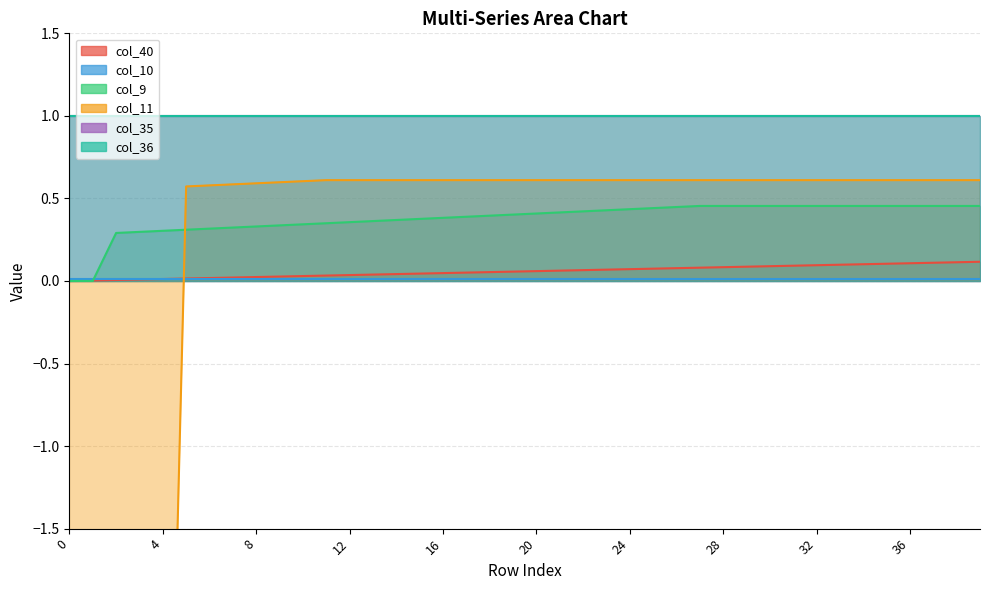

After their last crossing, which series has the higher values: col_40 or col_11?

col_11